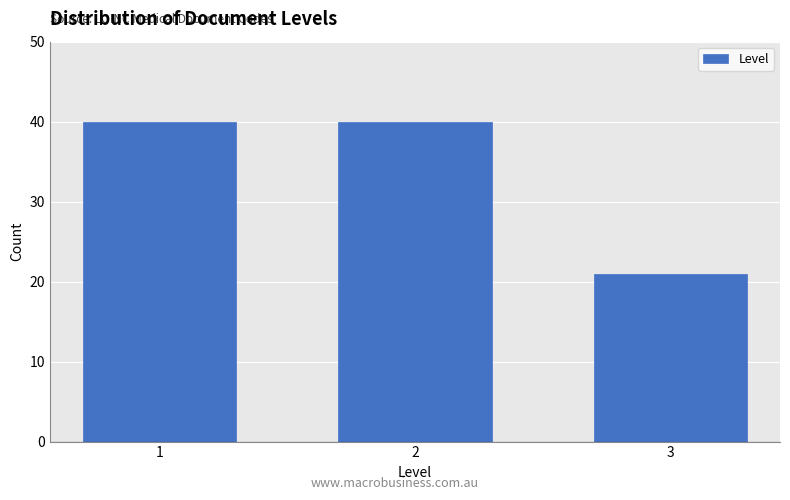

Reading right to left, extract all data points from this chart.

21	40	40